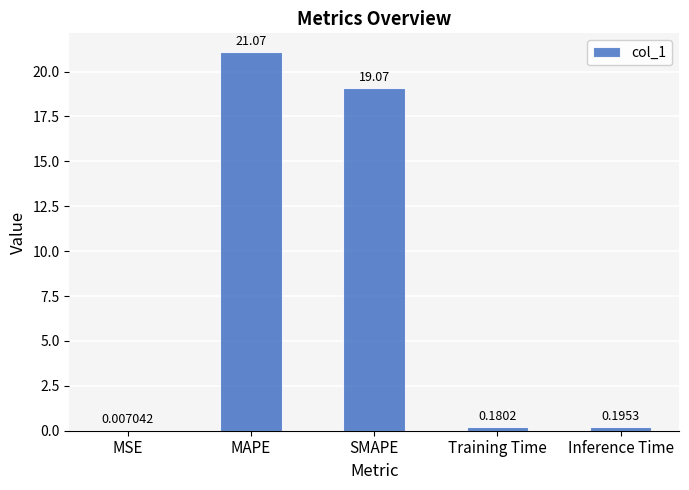

At which label is the value closest to 10?

SMAPE